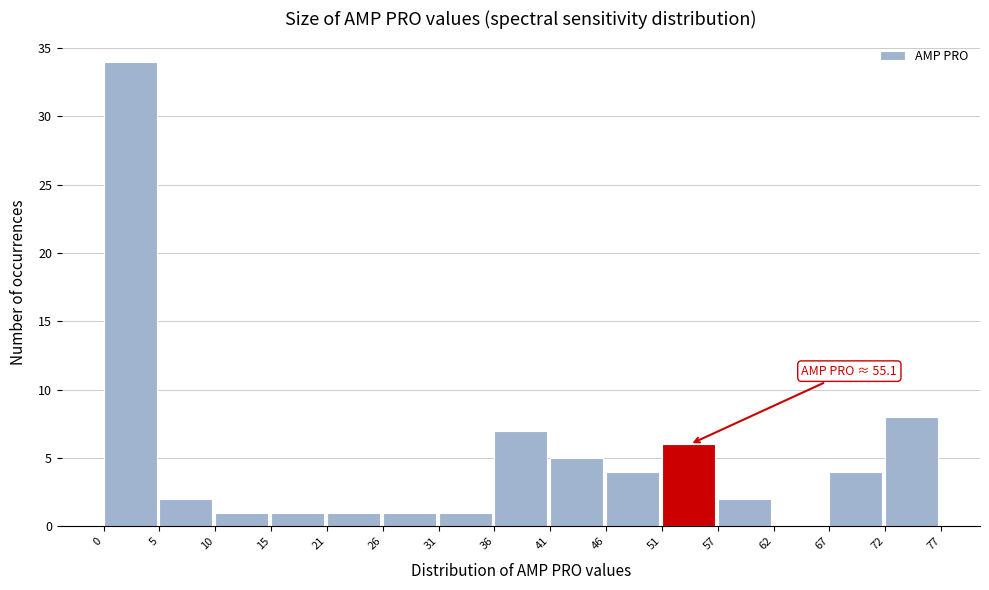

Over which range of the x-axis is the bar tallest?

0 to 5